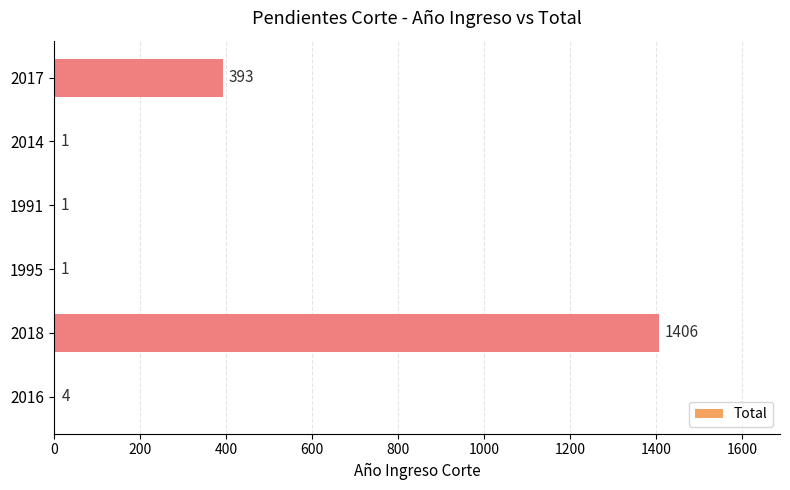

What is the sum of all values?

1806